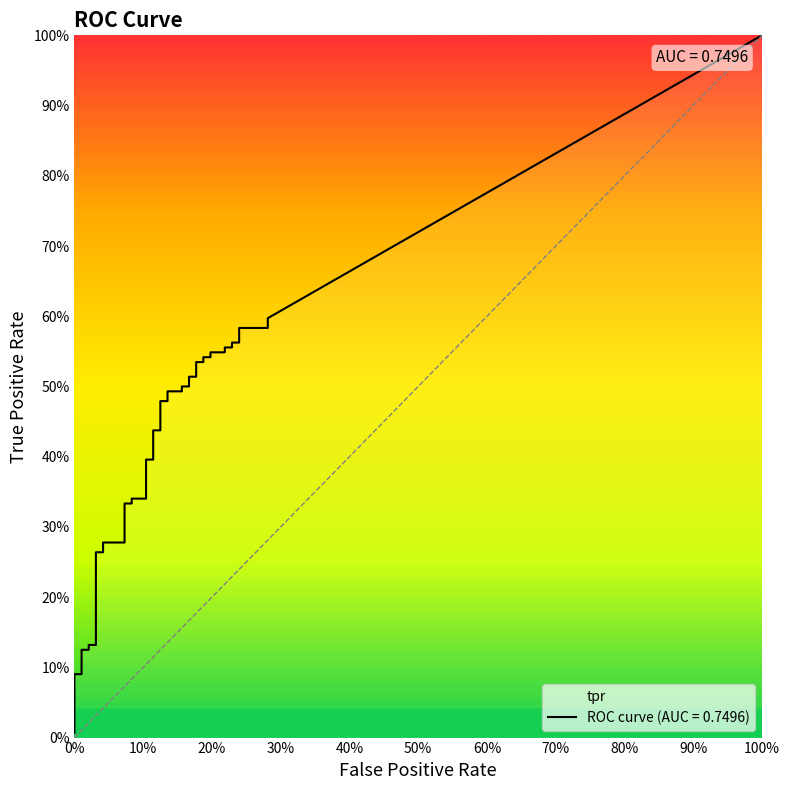

What is the value of the fpr point at the 15th from the left?

0.1